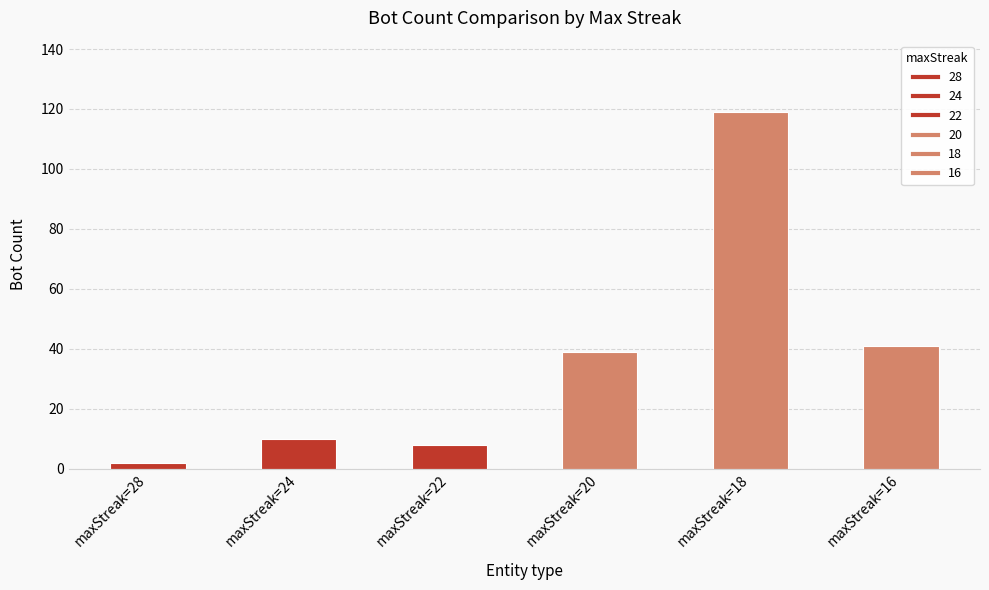

What is the difference between the values at maxStreak=20 and maxStreak=18?

80